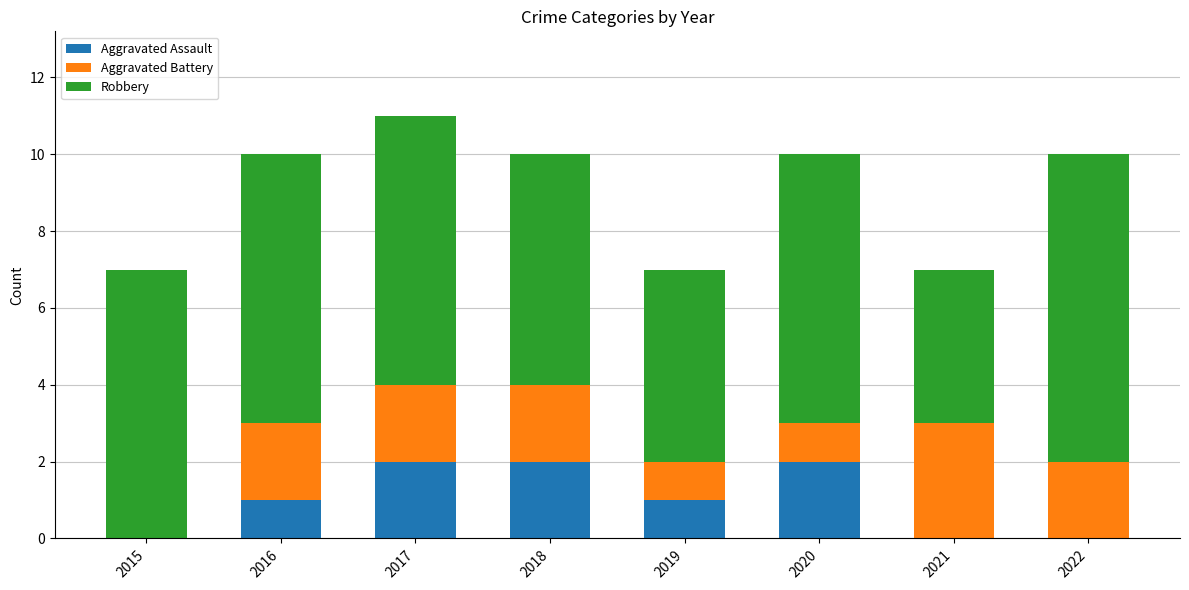

The value of Aggravated Assault at 2018 is 1. True or false?

False